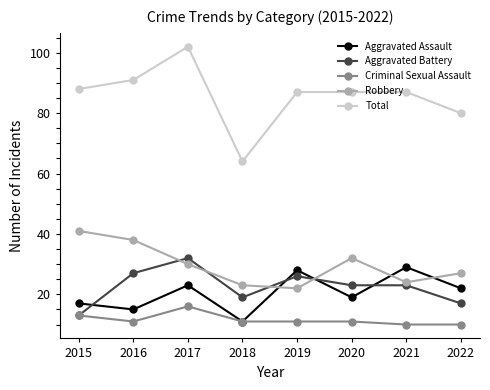

What is the smallest value displayed?

10